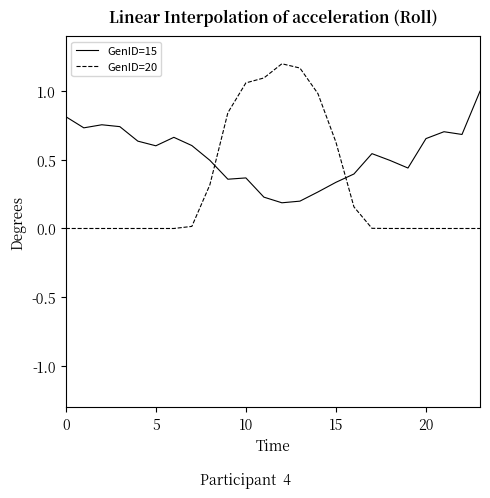

What is the maximum value for GenID=15?

1.0